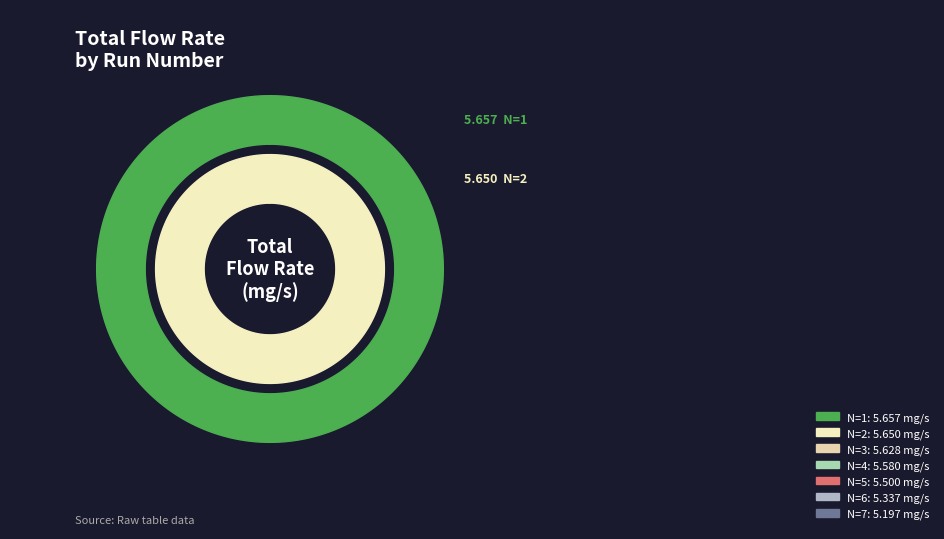

What percentage is the N=6 slice, to the nearest percent?

14%